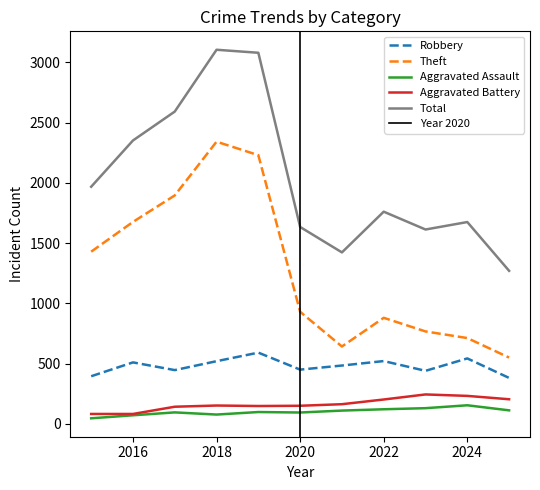

What is the value of the Total point at the 3rd from the left?

2592